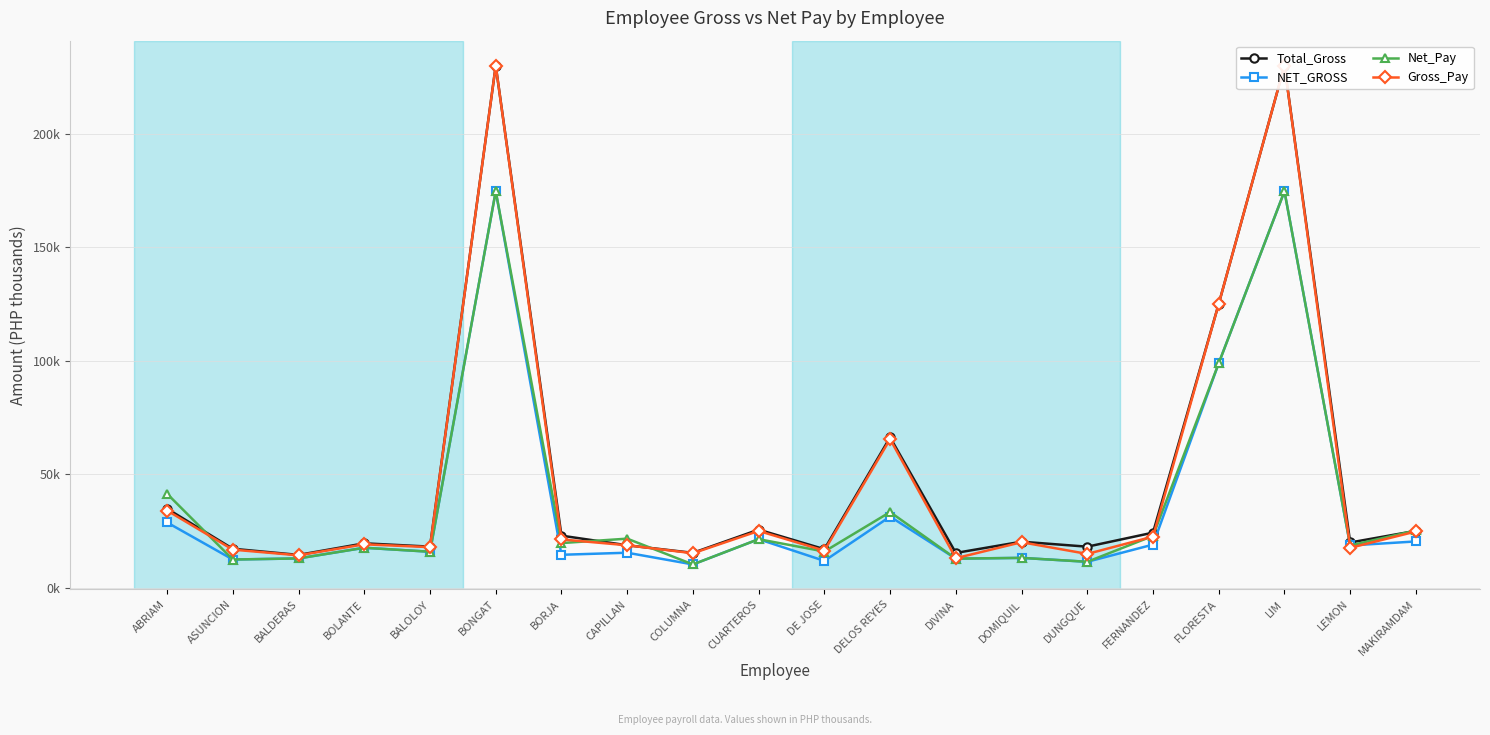

Rank the series at BALOLOY from lowest to highest value.

NET_GROSS, Net_Pay, Gross_Pay, Total_Gross